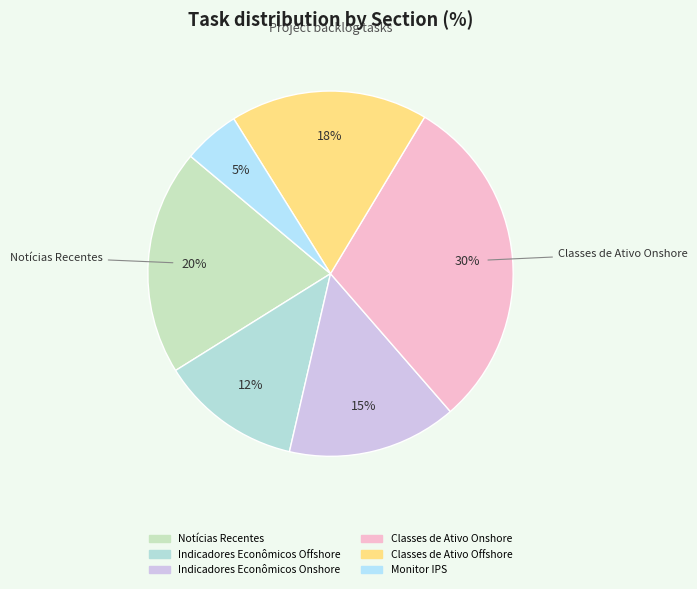

Combined, do Classes de Ativo Offshore and Monitor IPS account for over 50%?

No